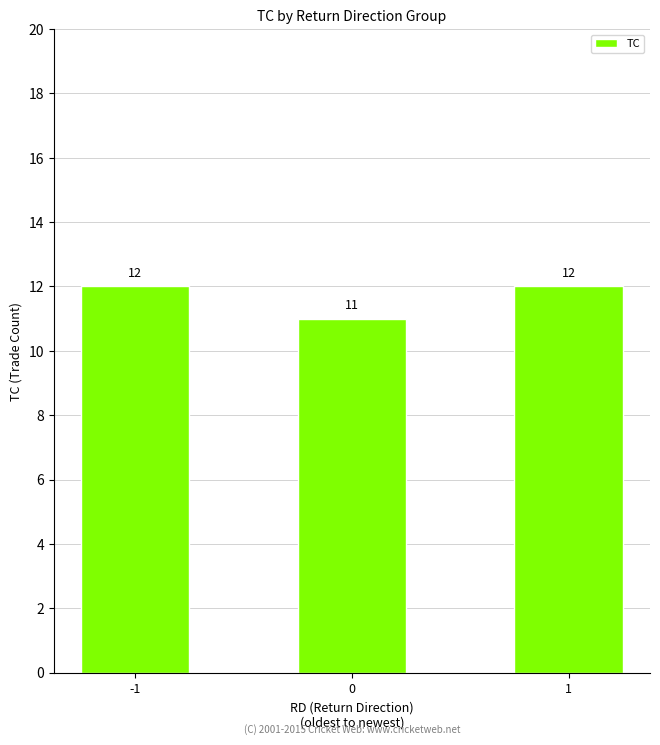

Count the values in the range 11 to 12.

3